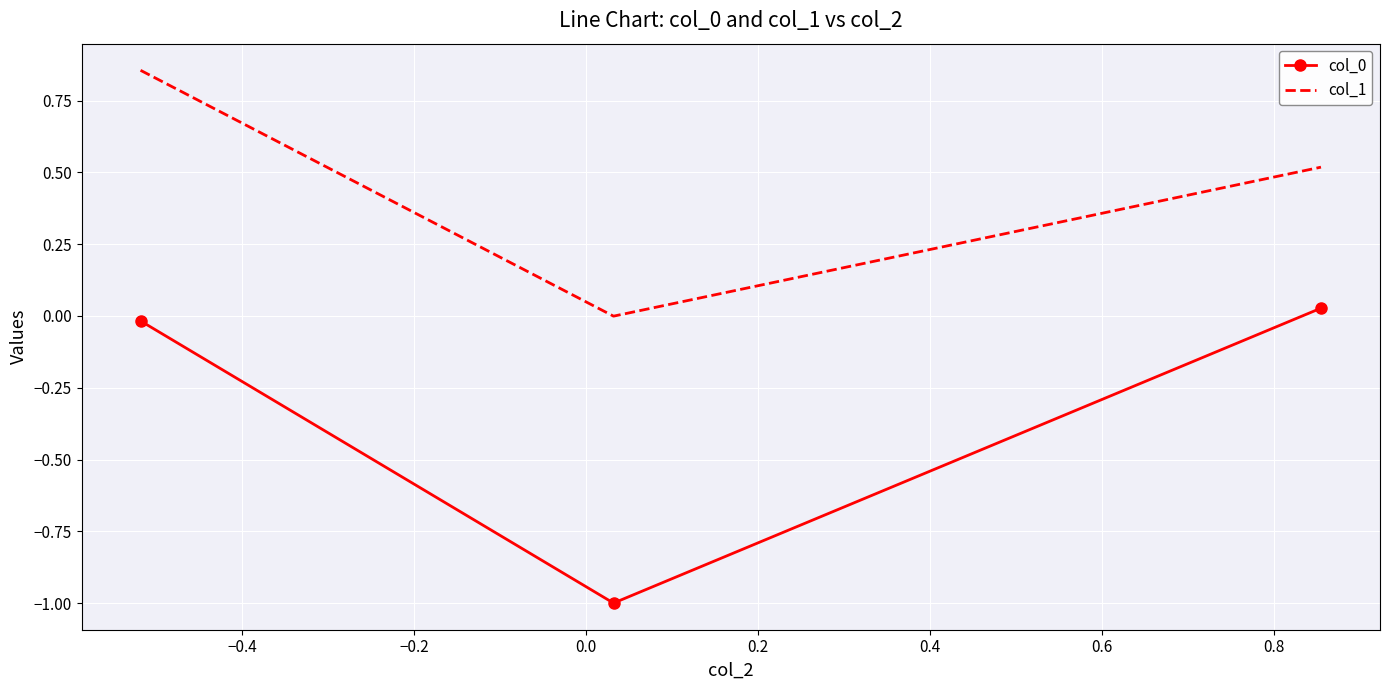

Which series has the largest total across all categories?

col_1